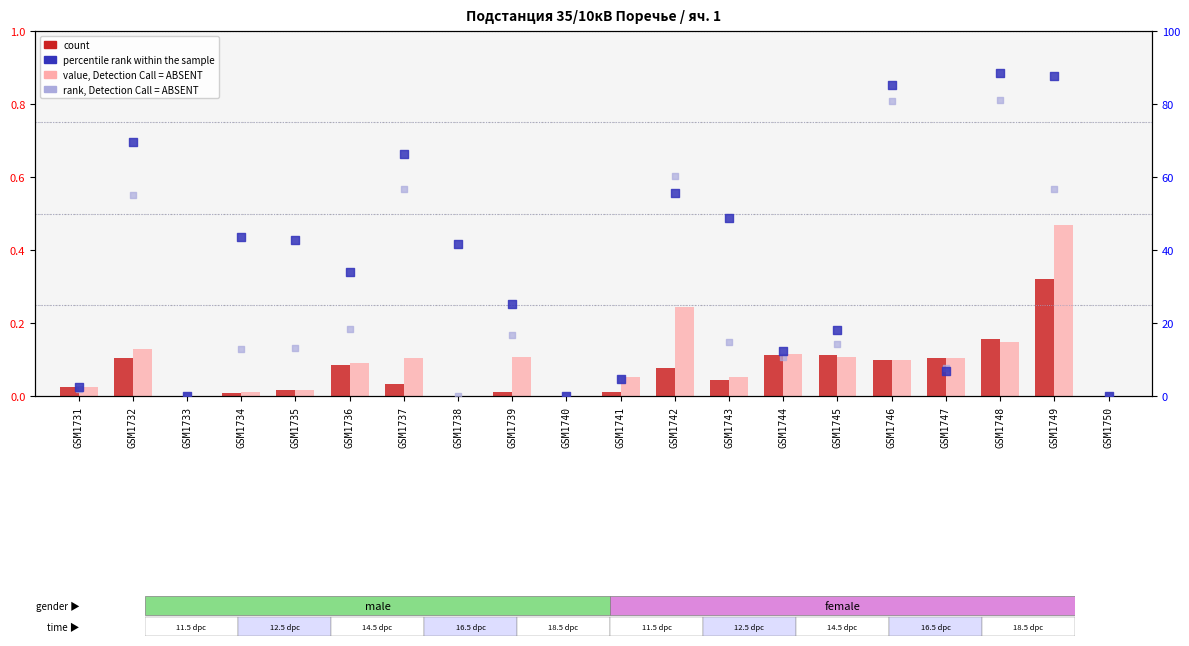

At how many categories does at least one series exceed 24?

12